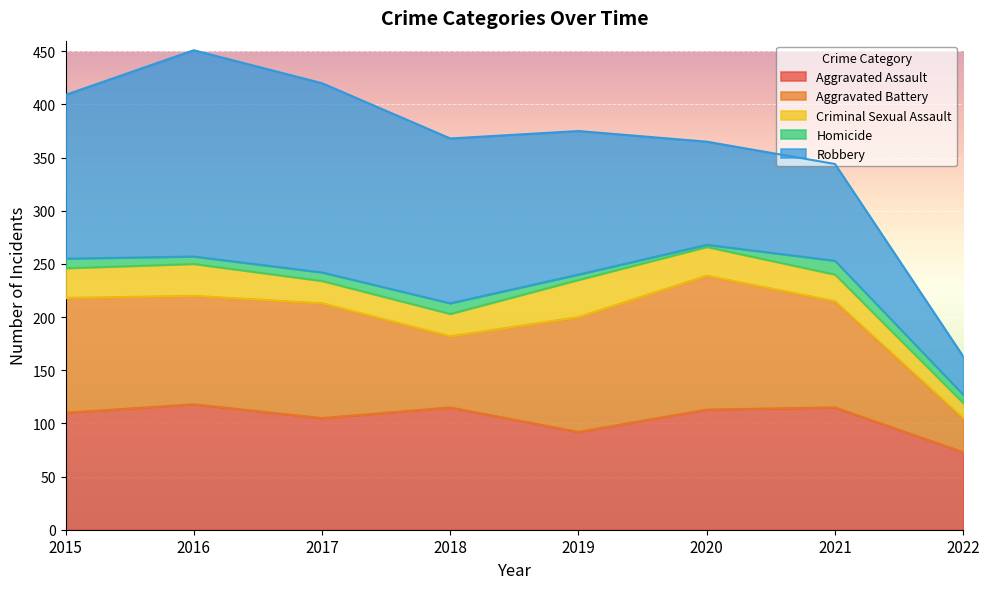

Between 2017 and 2021, which is larger?

2021